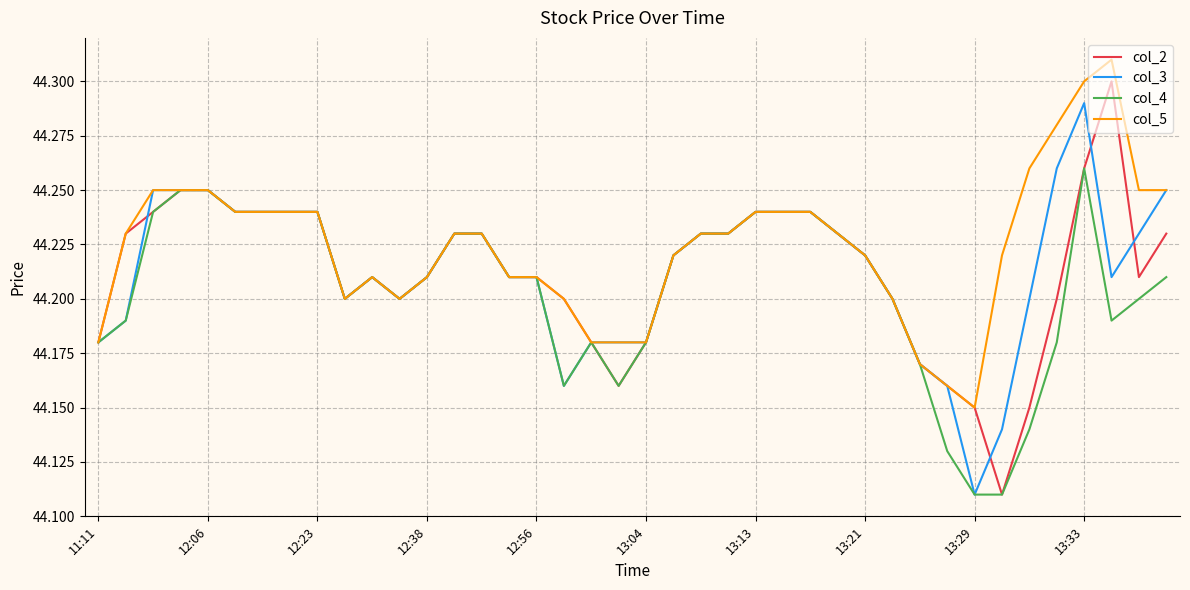

Which series has the widest spread of values?

col_2